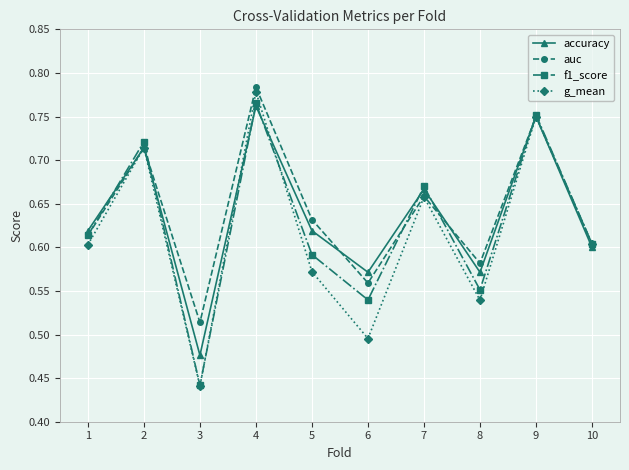

Is the value of accuracy at 2 greater than the value of f1_score at 6?

Yes